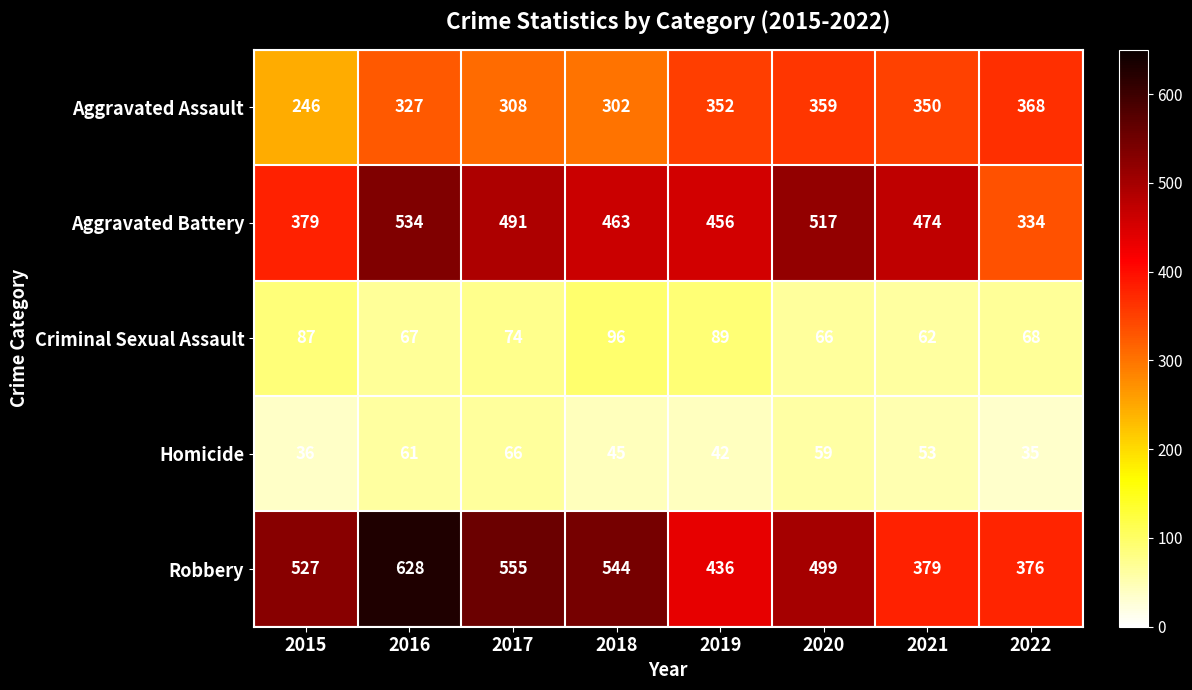

What is the total value across all series at 2022?

1181